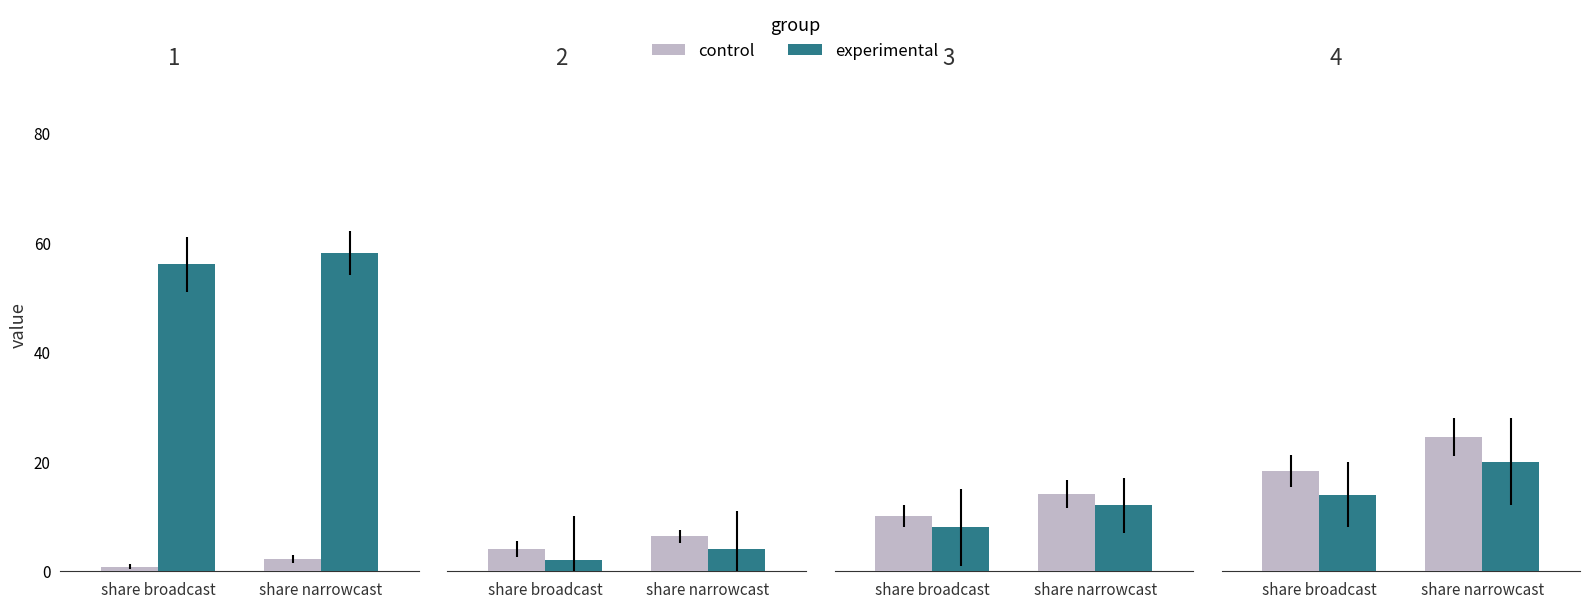

What is the sum of all time_of_day_minute values?

270.0